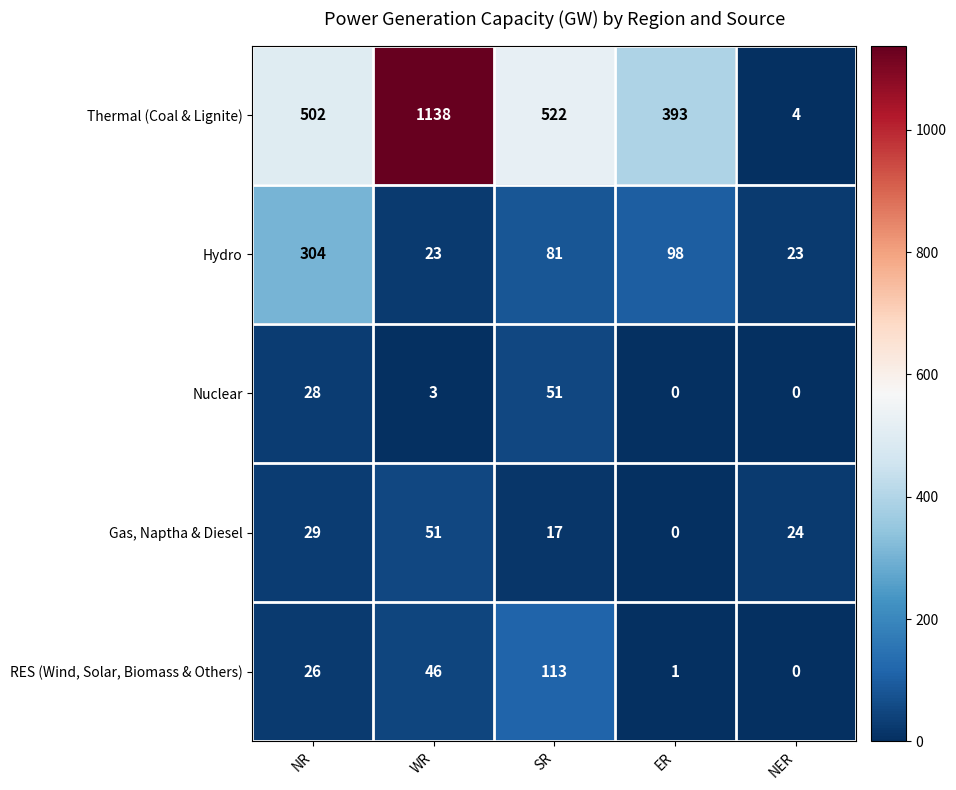

Which category has the highest value across all series?

WR